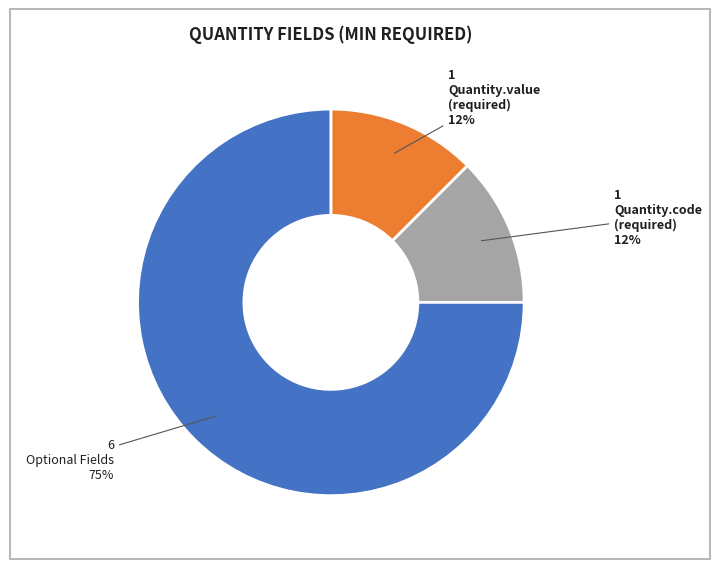

Is there a majority slice in this chart?

Yes